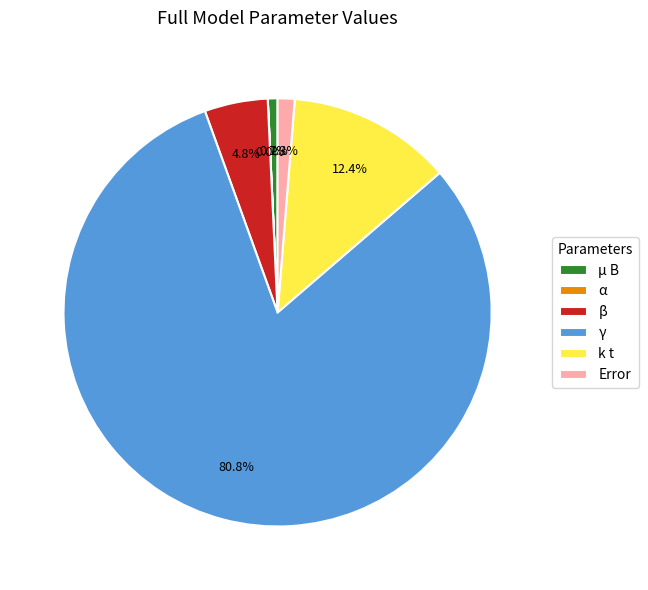

Between k t and Error, which is larger?

k t